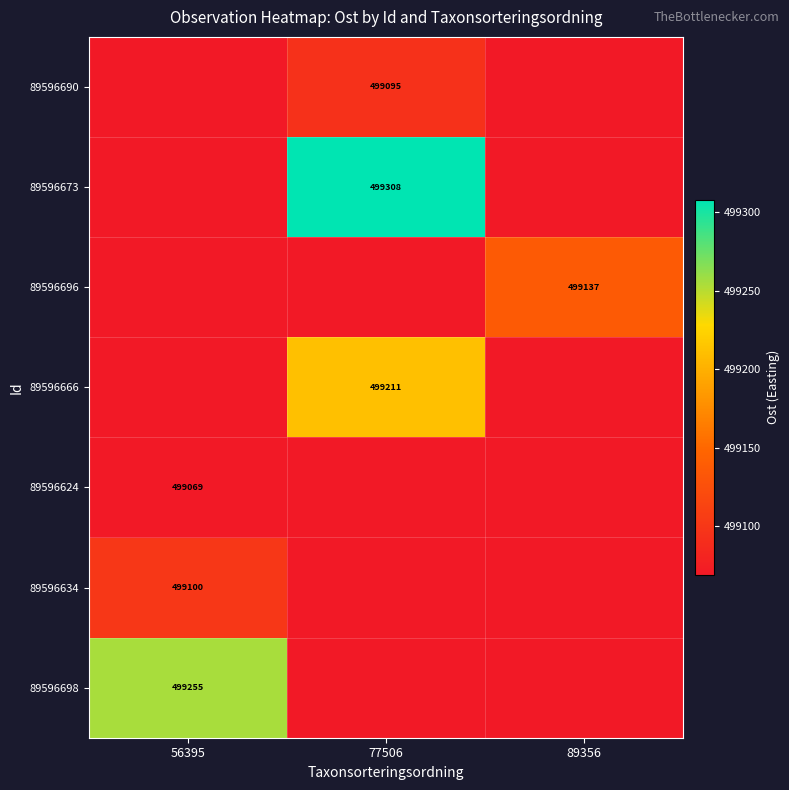

At which label is 89596666 closest to 499139?

56395